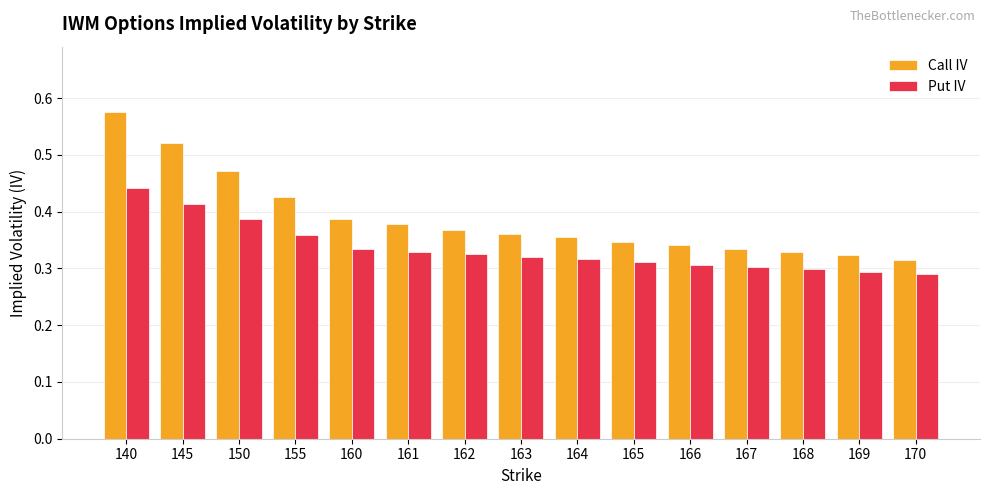

At 166, list the series in order from smallest to largest.

Put IV, Call IV